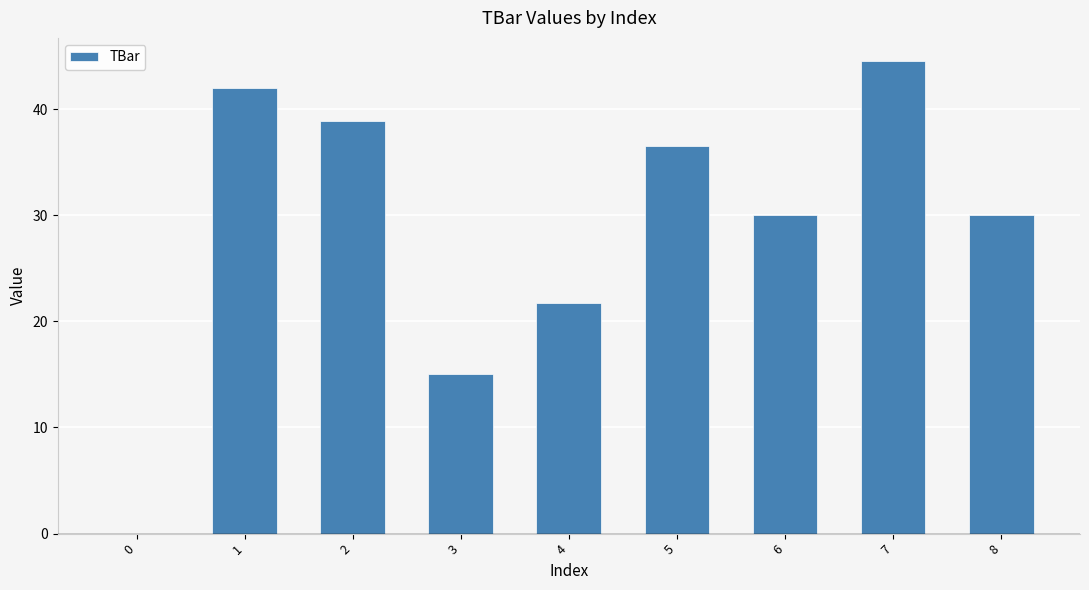

What is the sum of all values?

258.8